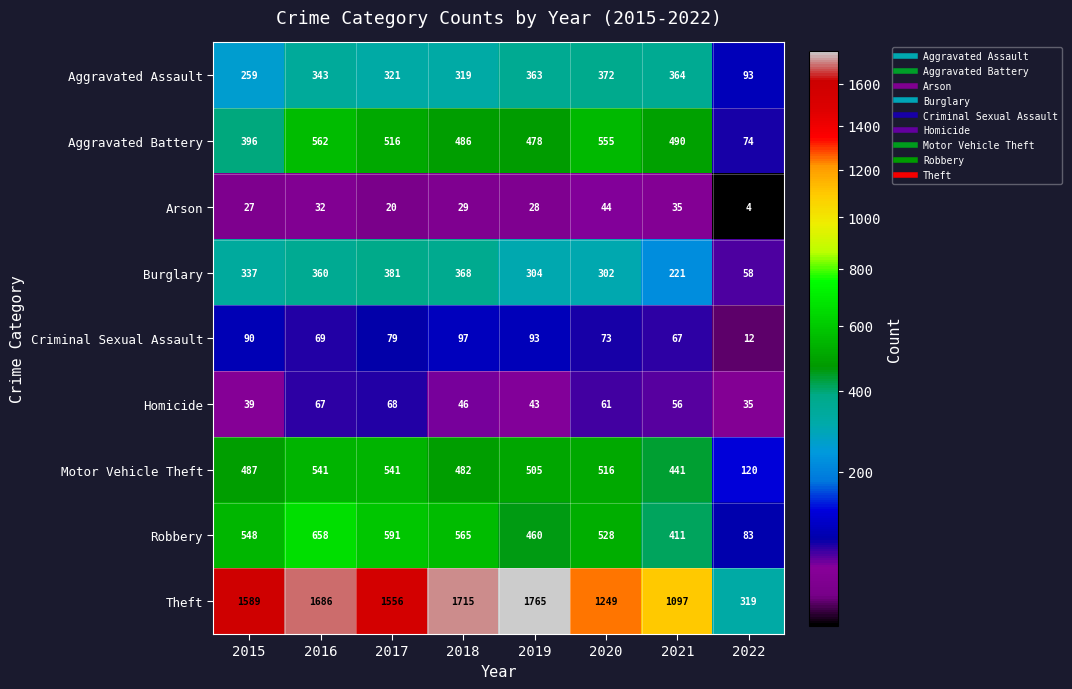

Which category has the highest value across all series?

2019